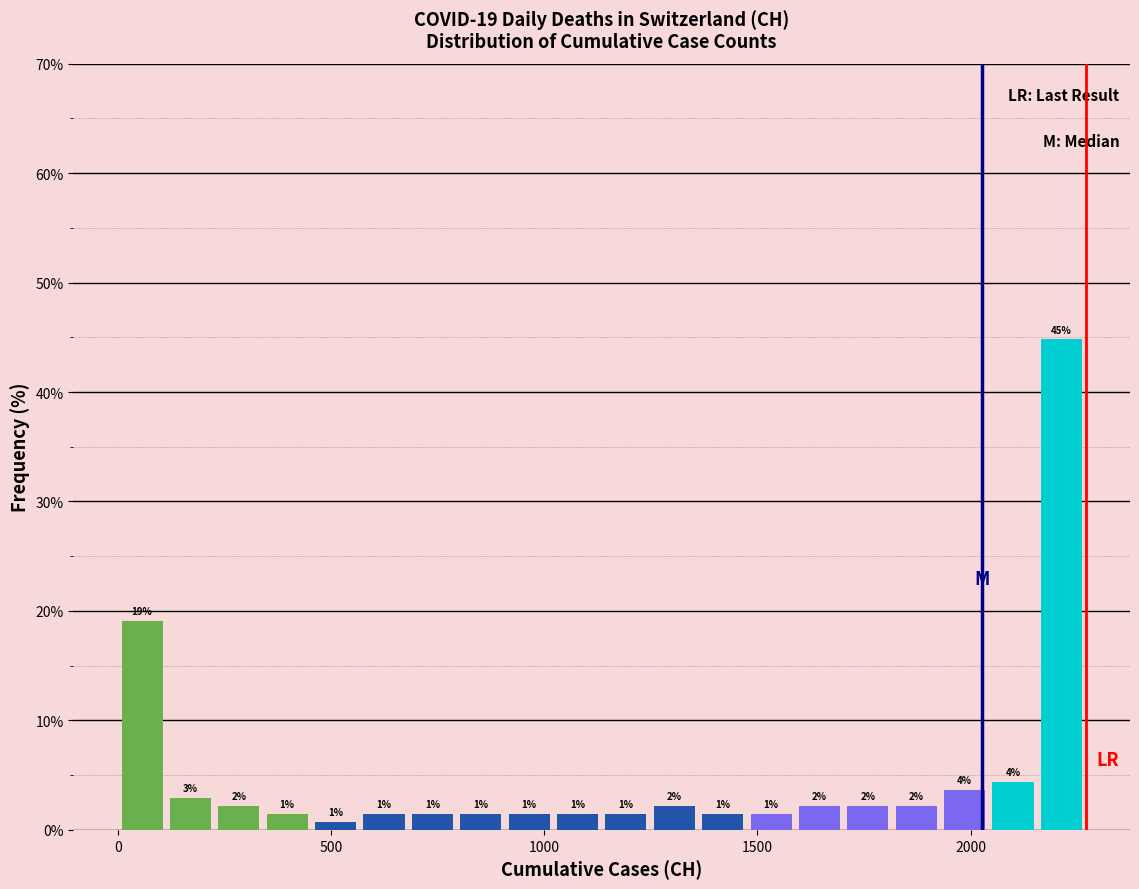

Read against the x-axis, roughly where is the centre of the tallest bar?

2200